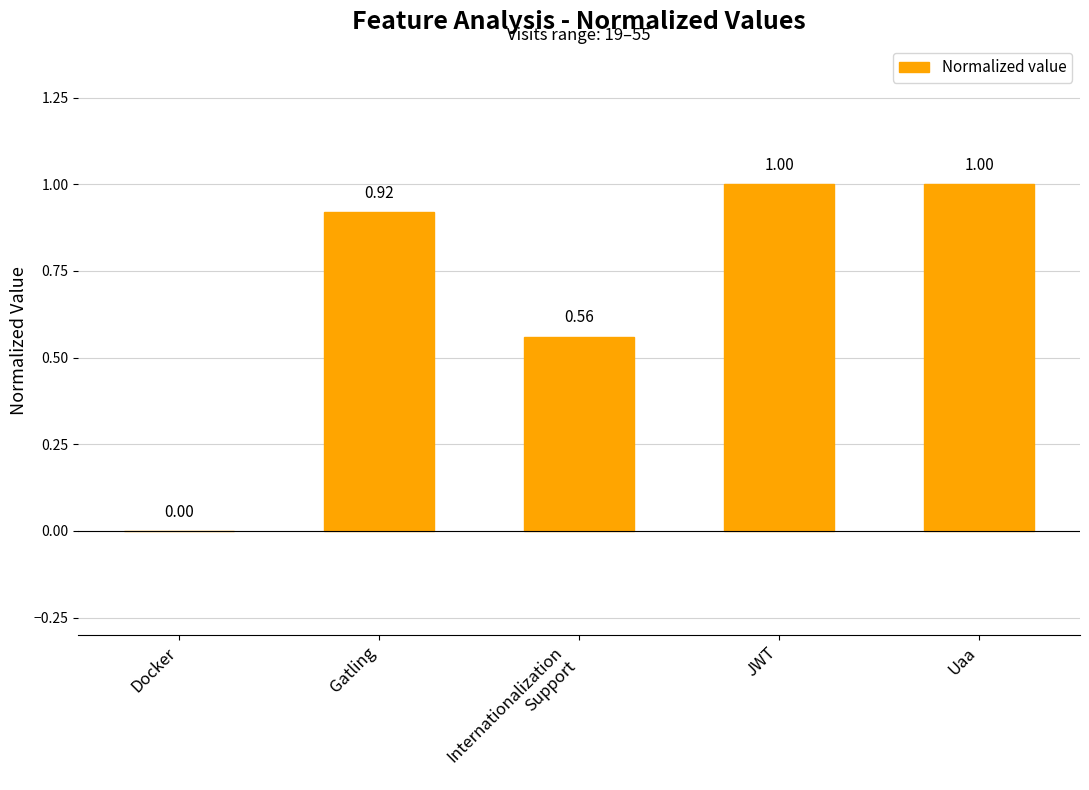

What is the sum of all values?

3.5